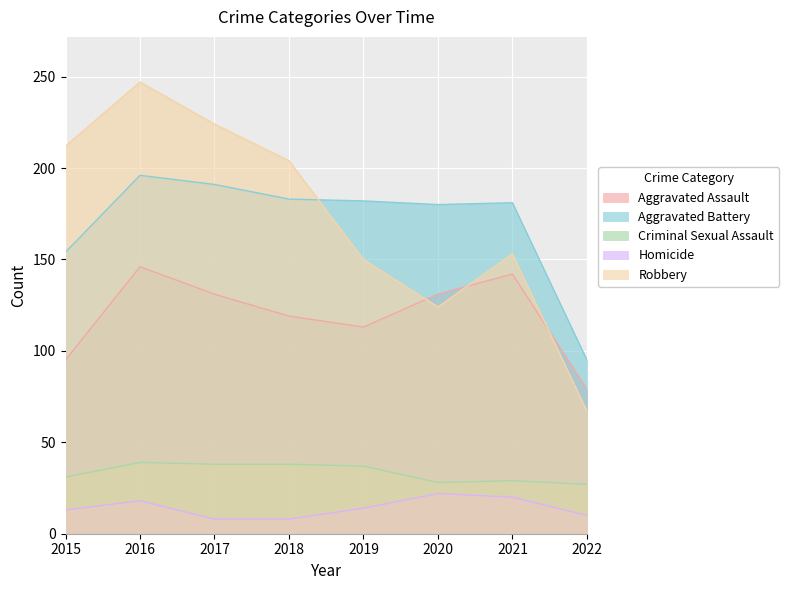

The value of Criminal Sexual Assault at 2022 is 37. True or false?

False